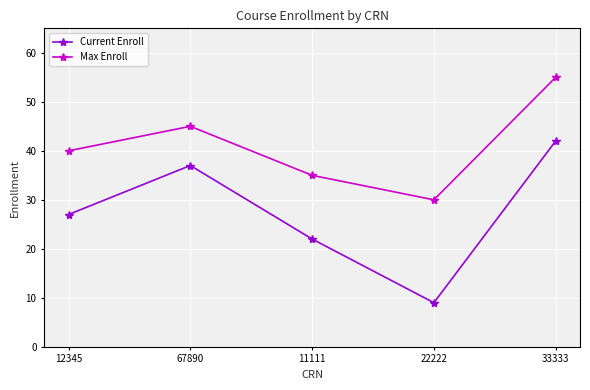

How many Current Enroll values are between 22 and 37?

3